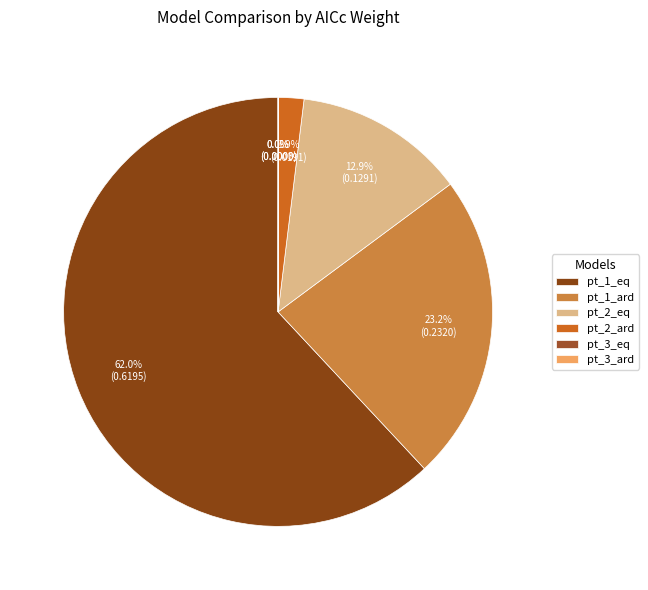

To the nearest percent, what percentage of the pie is pt_2_ard?

2%